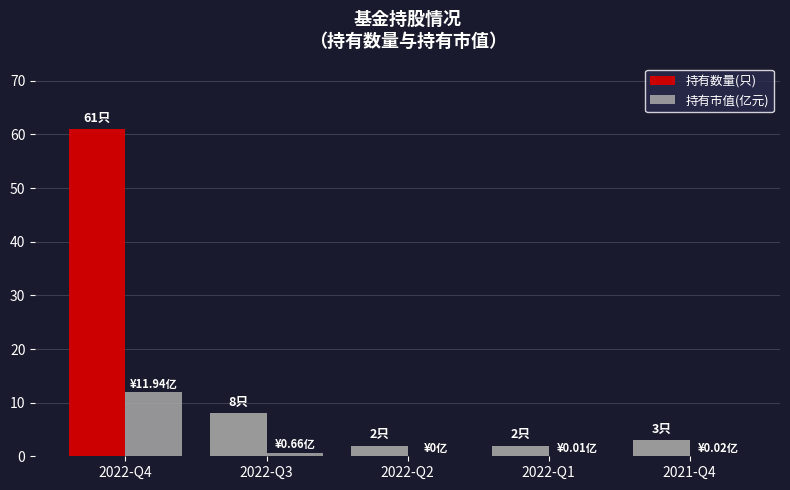

What are all the series names shown in the legend?

持有数量(只), 持有市值(亿元)